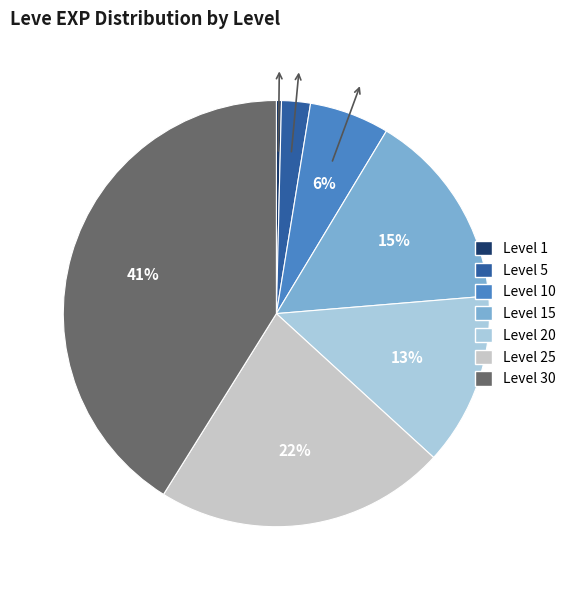

Count the number of slices in the pie.

7